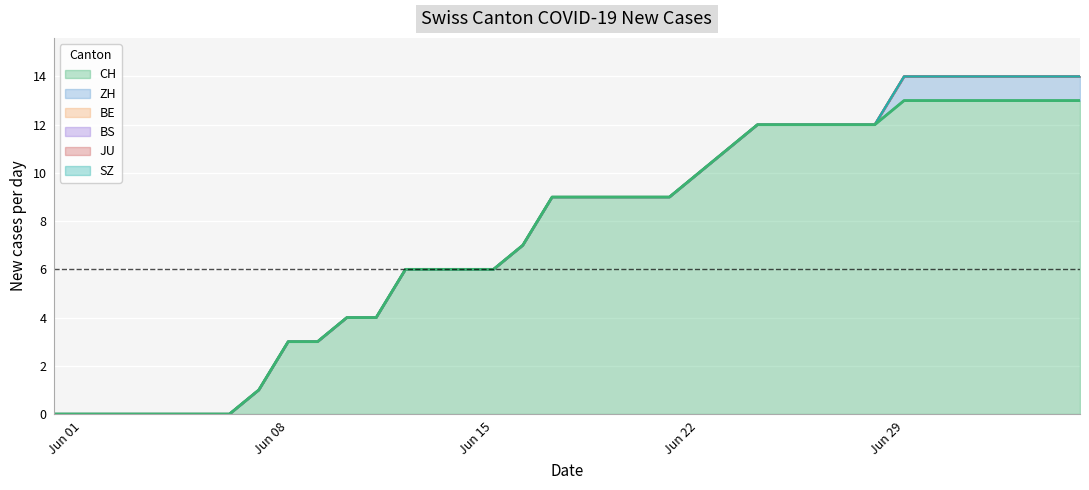

How many data points does each series have?

36